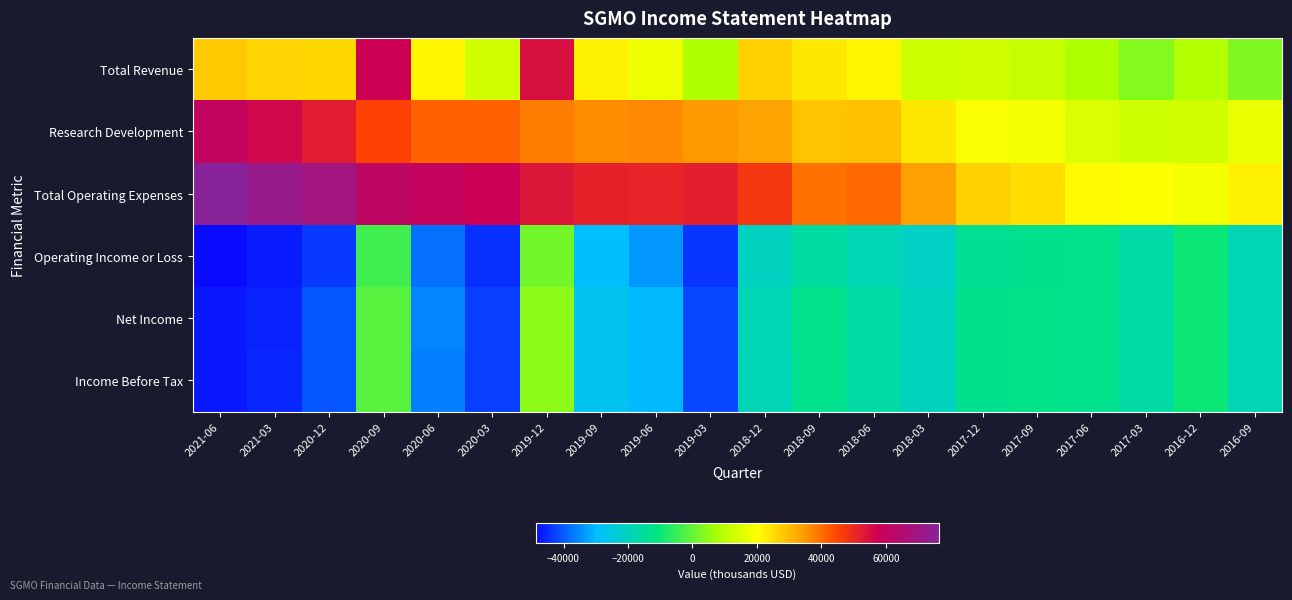

Count the number of categories in the chart.

20